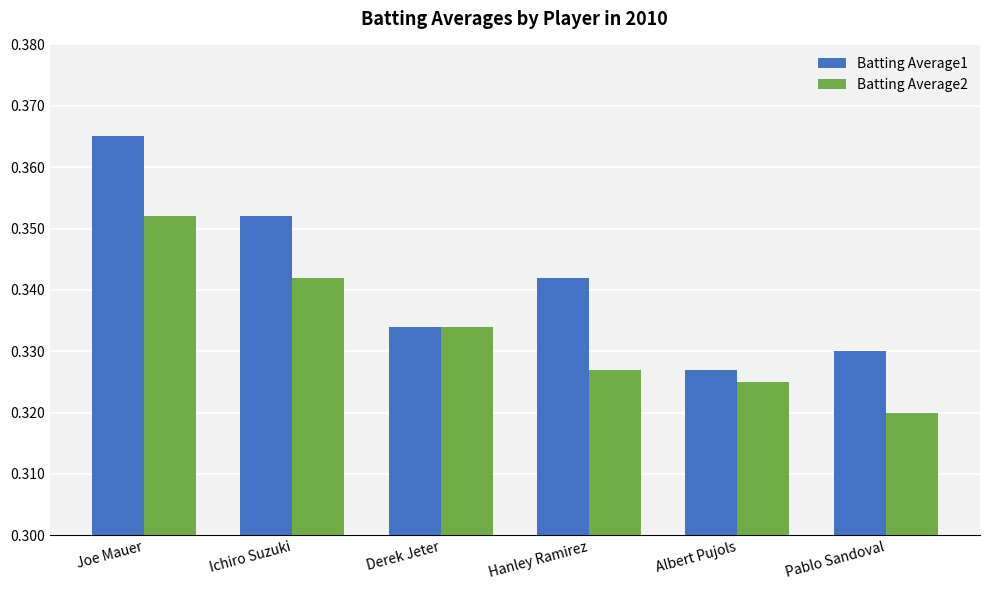

Is it true that Batting Average2 equals 0.1 at Ichiro Suzuki?

False